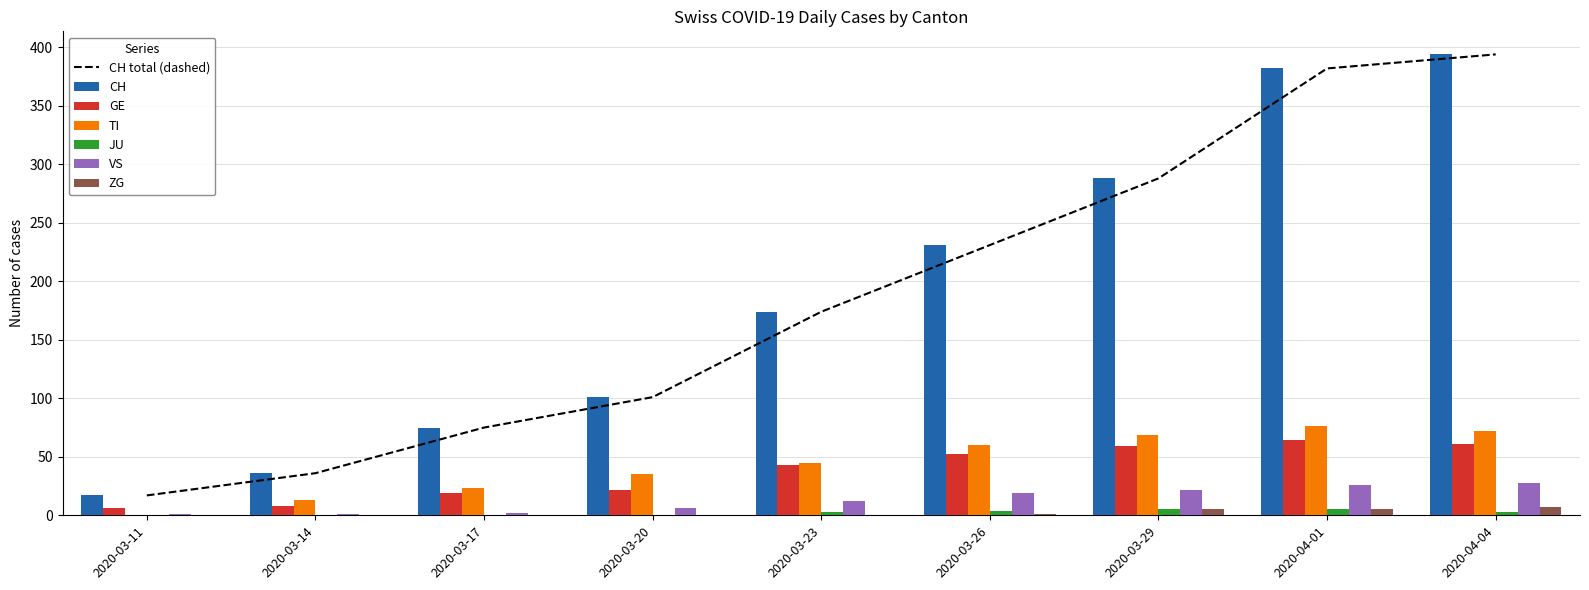

What is the label of the 2nd bar from the left?

2020-03-14